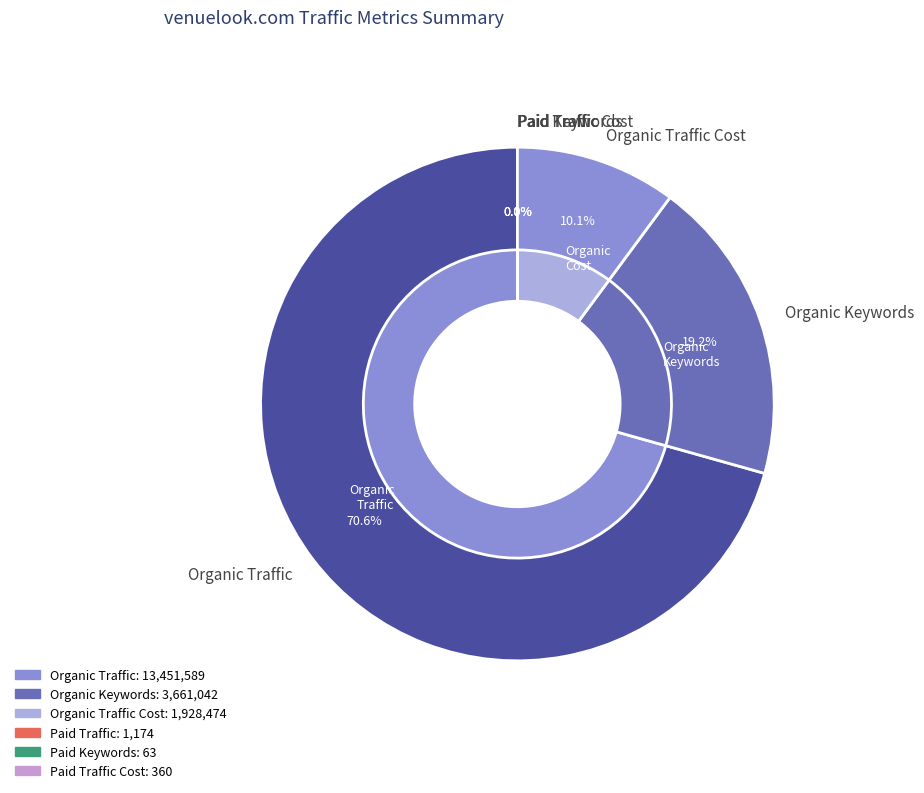

Is Organic Traffic the majority of the pie?

Yes